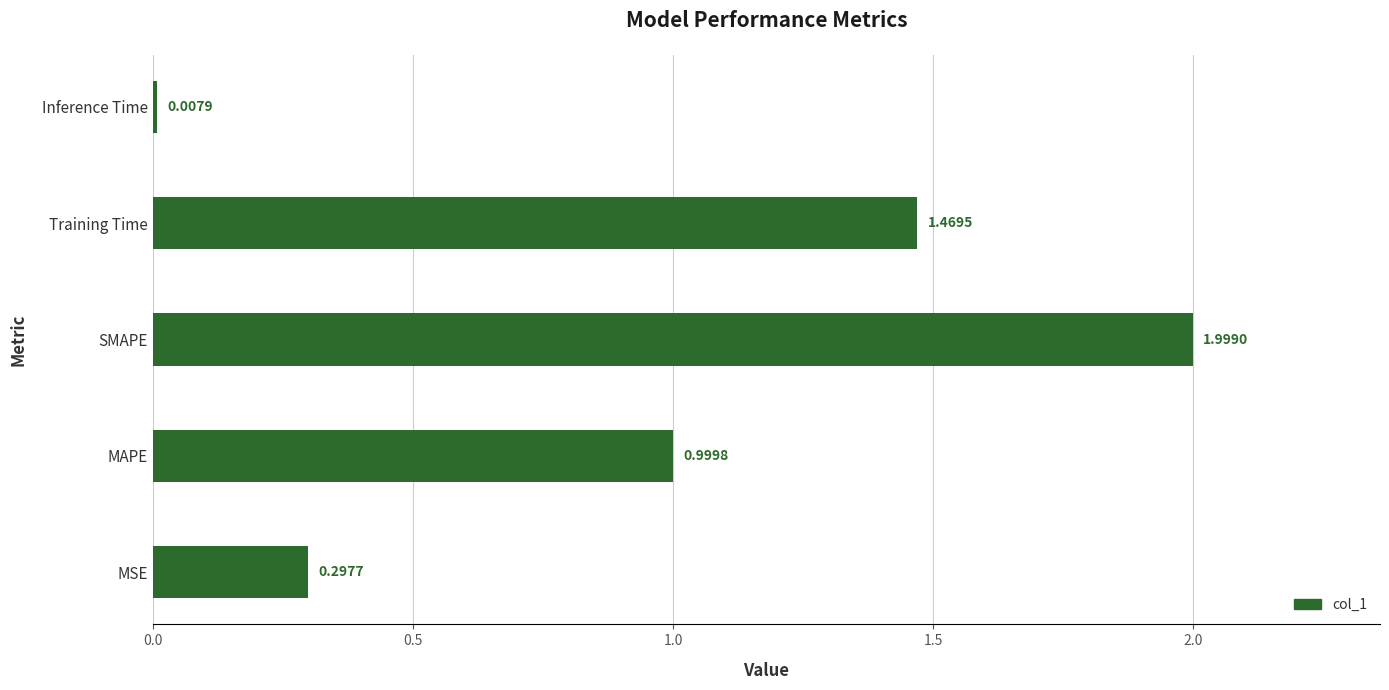

List the labels in order of value, largest first.

SMAPE, Training Time, MAPE, MSE, Inference Time